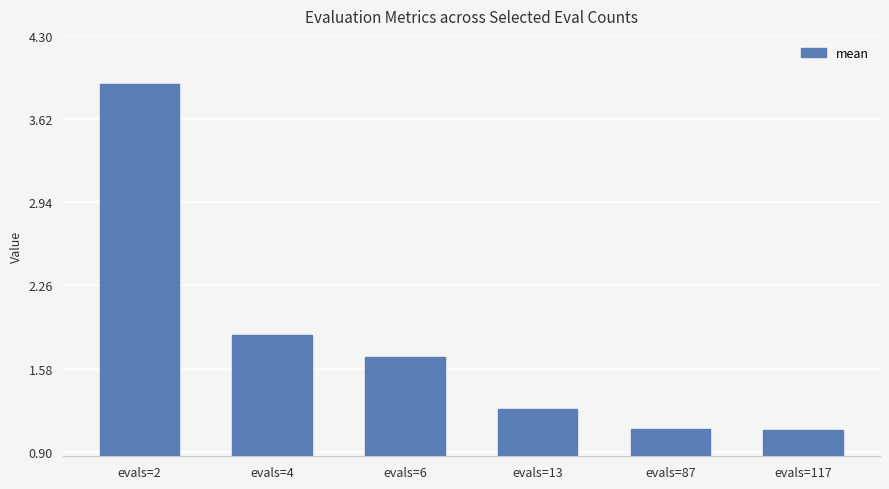

What is the sum of the values at evals=87 and evals=13?

2.3